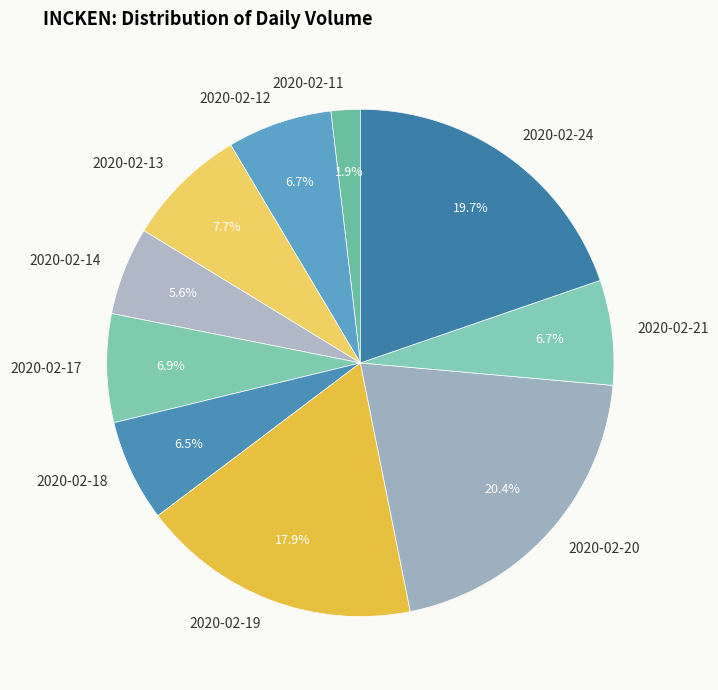

How many segments does this pie chart have?

10